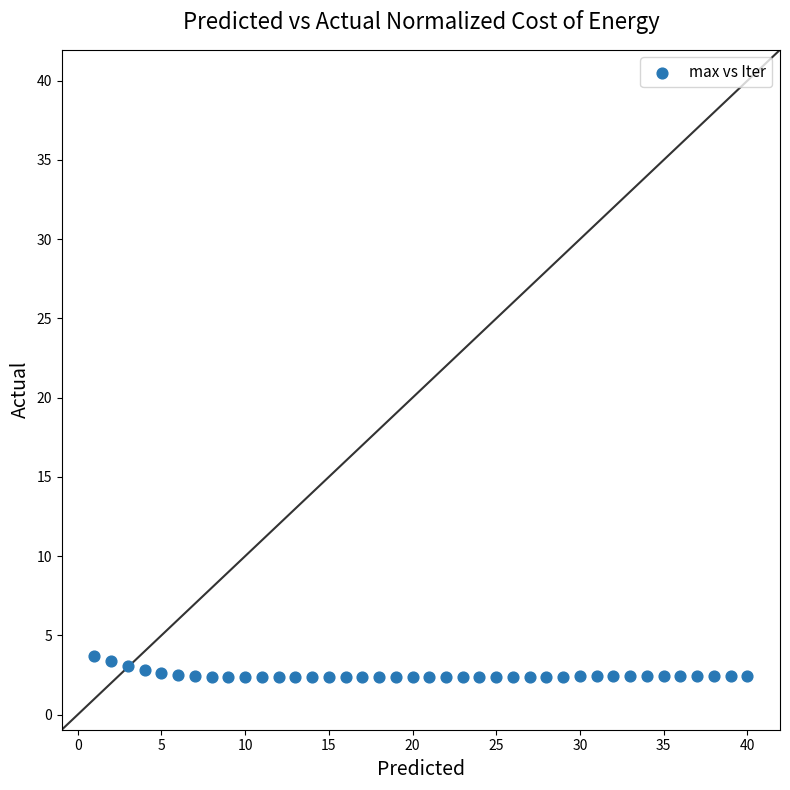

What is the range of Y values (max minus min)?

1.3